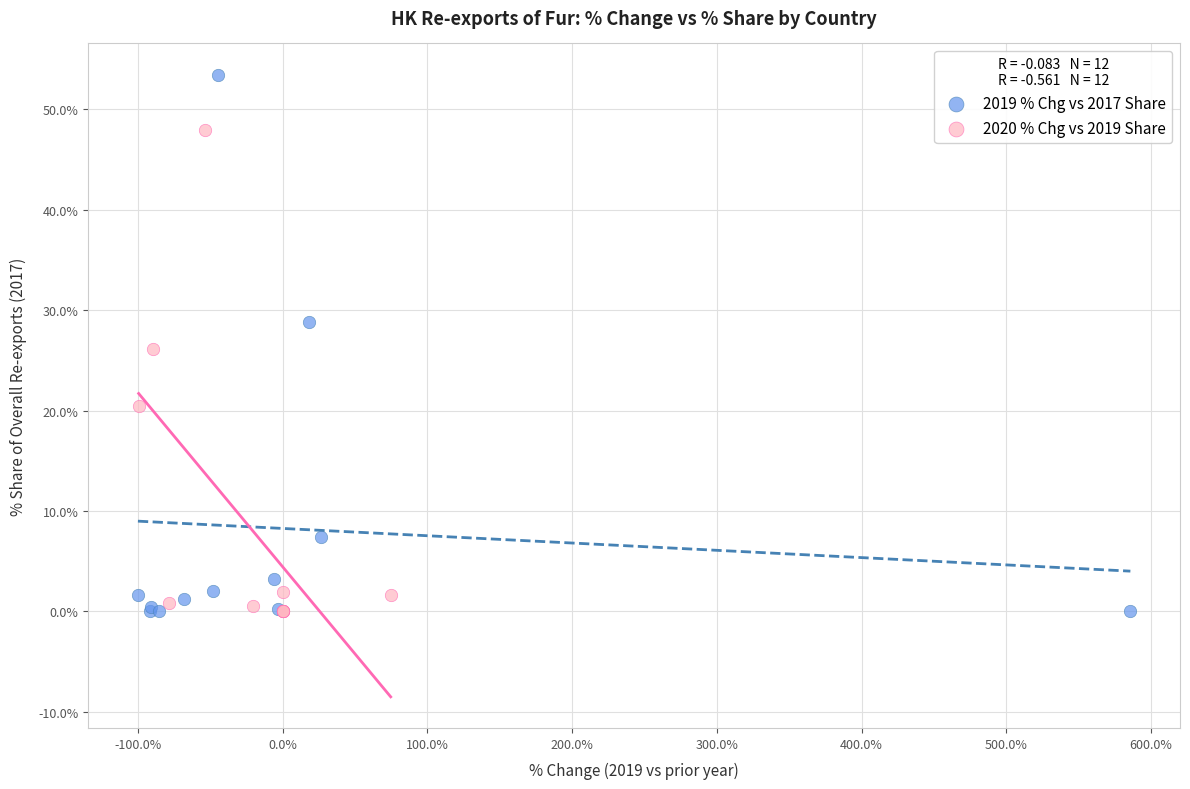

Which series reaches the maximum Y coordinate?

2019 % Chg vs 2017 Share